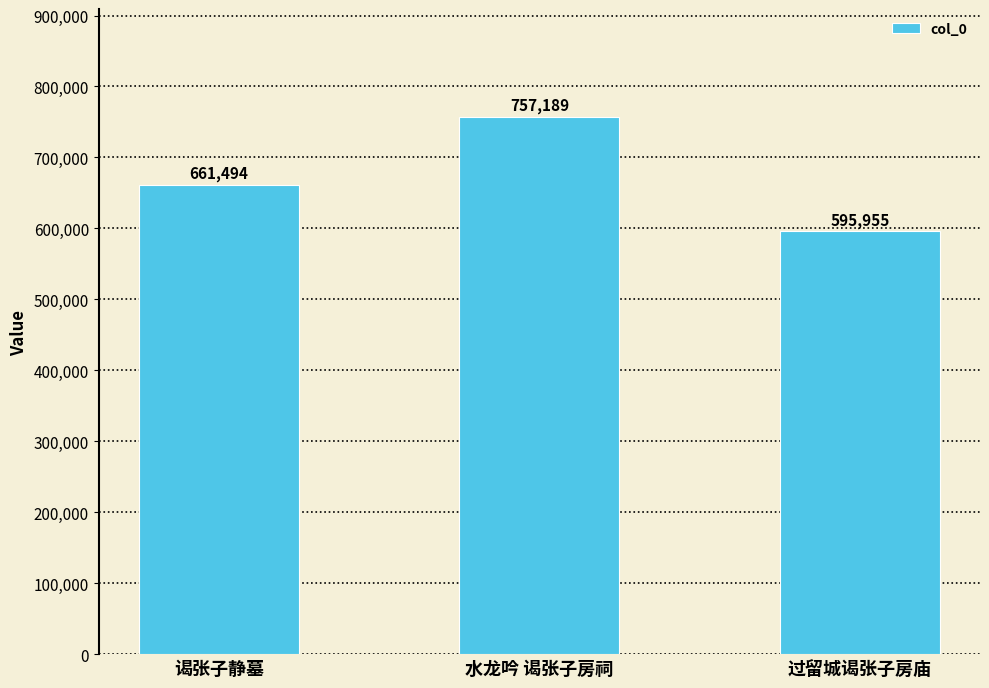

How many bars are there in total?

3